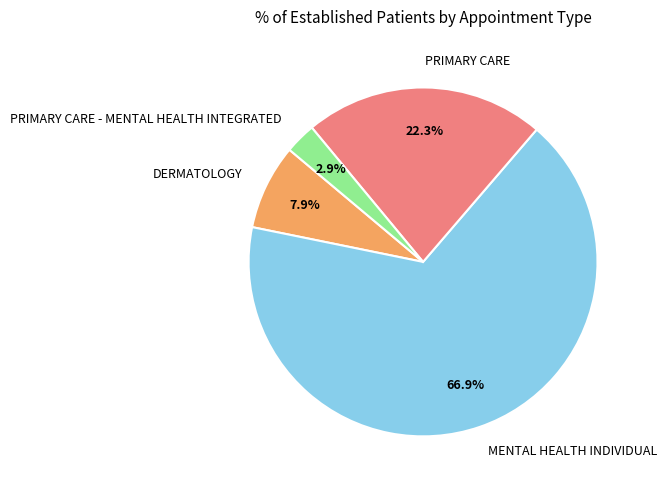

Is it true that MENTAL HEALTH INDIVIDUAL is 76% of the pie?

False